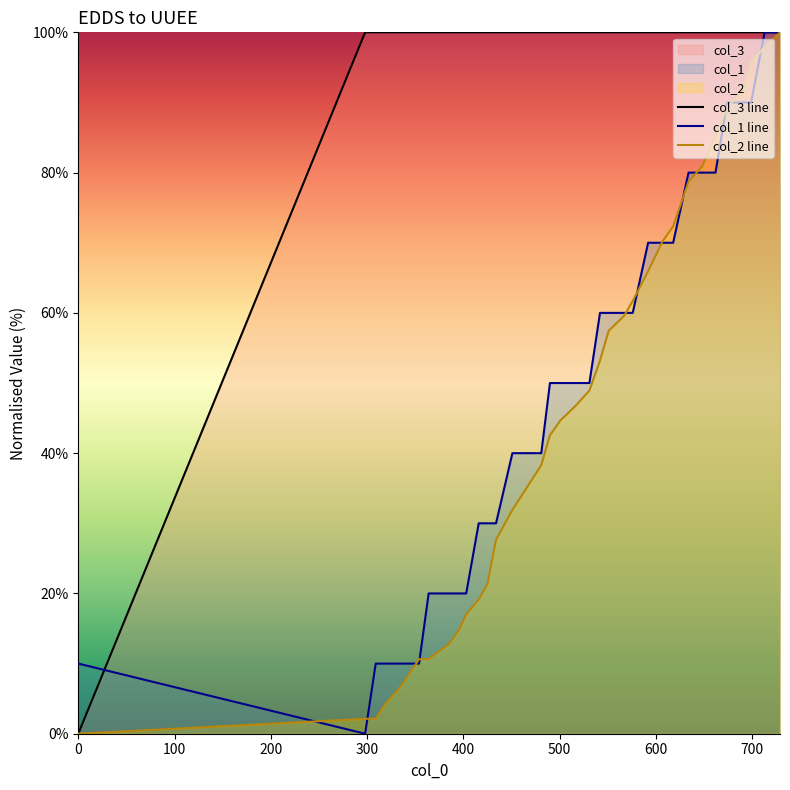

Reading right to left, transcribe all the data shown in this chart.

col_2: 100.0	97.9	95.7	91.5	89.4	85.1	80.9	78.7	72.3	70.2	66.0	61.7	59.6	57.4	53.2	48.9	46.8	44.7	42.6	38.3	36.2	31.9	27.7	21.3	19.1	17.0	14.9	12.8	10.6	10.6	8.5	6.4	4.3	2.1	2.1	0.0
col_1: 100.0	100.0	90.0	90.0	90.0	80.0	80.0	80.0	70.0	70.0	70.0	60.0	60.0	60.0	60.0	50.0	50.0	50.0	50.0	40.0	40.0	40.0	30.0	30.0	30.0	20.0	20.0	20.0	20.0	10.0	10.0	10.0	10.0	10.0	0.0	10.0
col_3: 100.0	100.0	100.0	100.0	100.0	100.0	100.0	100.0	100.0	100.0	100.0	100.0	100.0	100.0	100.0	100.0	100.0	100.0	100.0	100.0	100.0	100.0	100.0	100.0	100.0	100.0	100.0	100.0	100.0	100.0	100.0	100.0	100.0	100.0	100.0	0.0